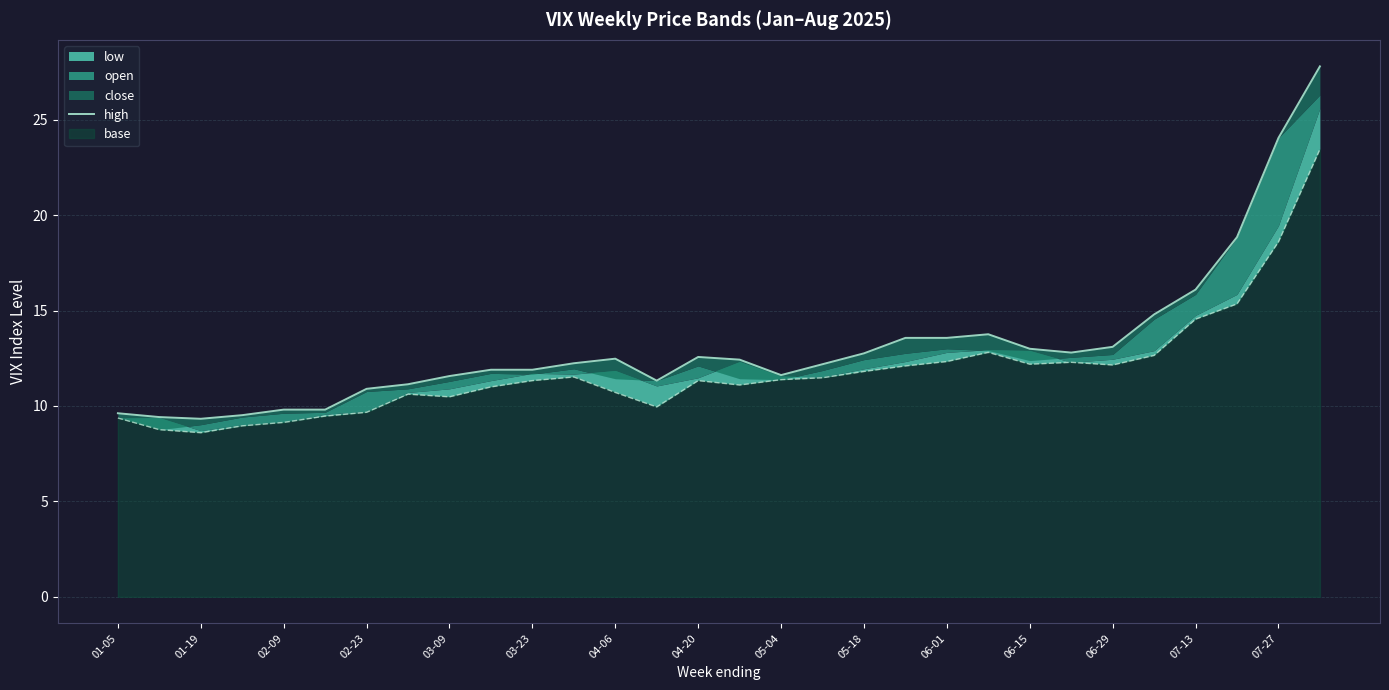

Reading right to left, transcribe all the data shown in this chart.

27.8	24.1	18.9	16.1	14.8	13.1	12.8	13.0	13.8	13.6	13.6	12.8	12.2	11.6	12.4	12.6	11.3	12.5	12.2	11.9	11.9	11.6	11.1	10.9	9.8	9.8	9.5	9.3	9.4	9.6